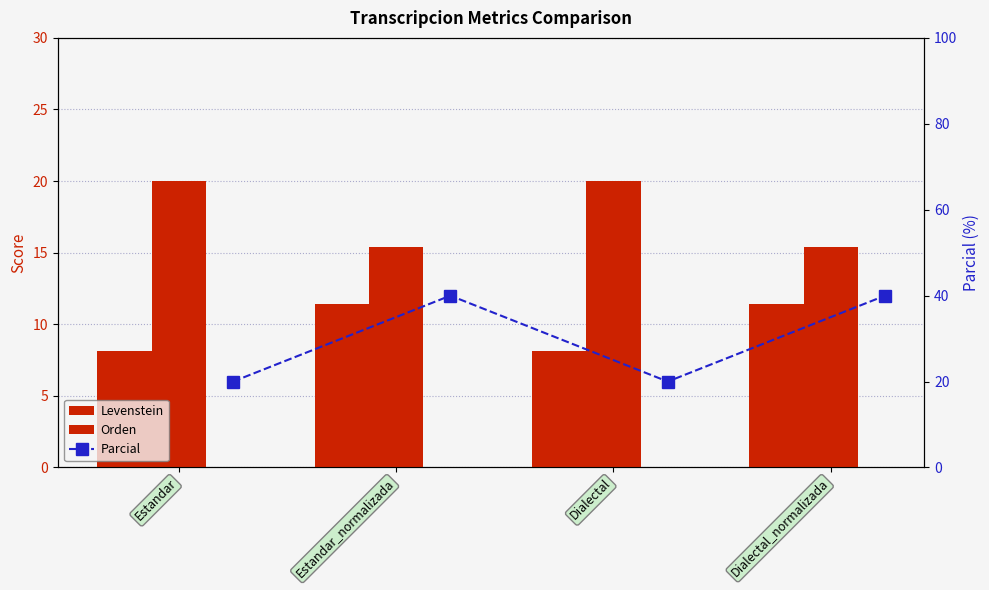

What is the label of the 3rd bar from the right?

Estandar_normalizada